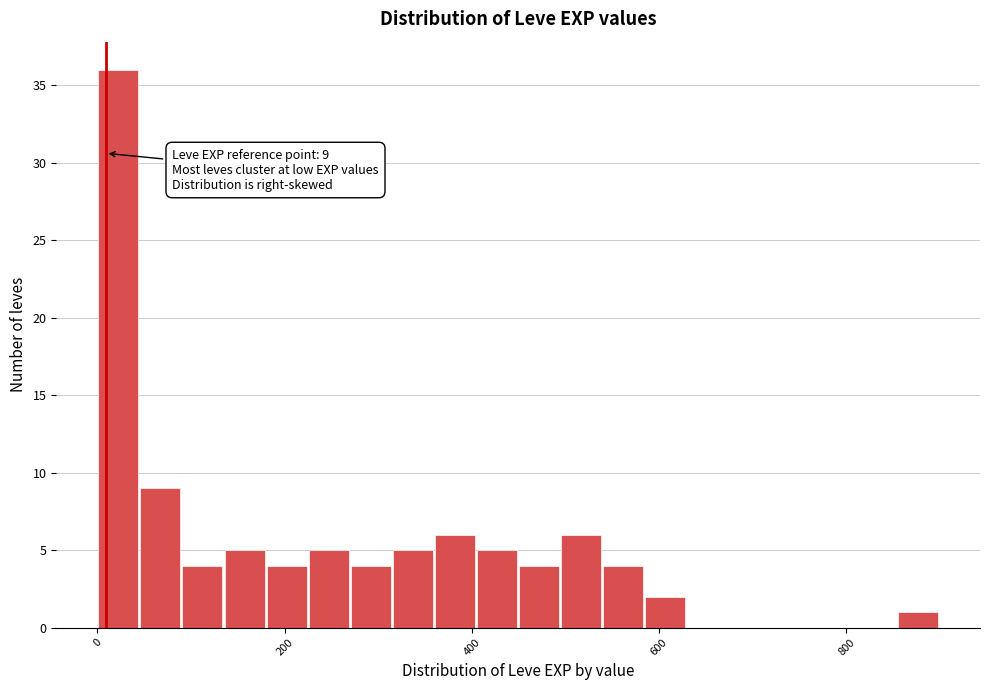

Read against the x-axis, roughly where is the centre of the tallest bar?

20